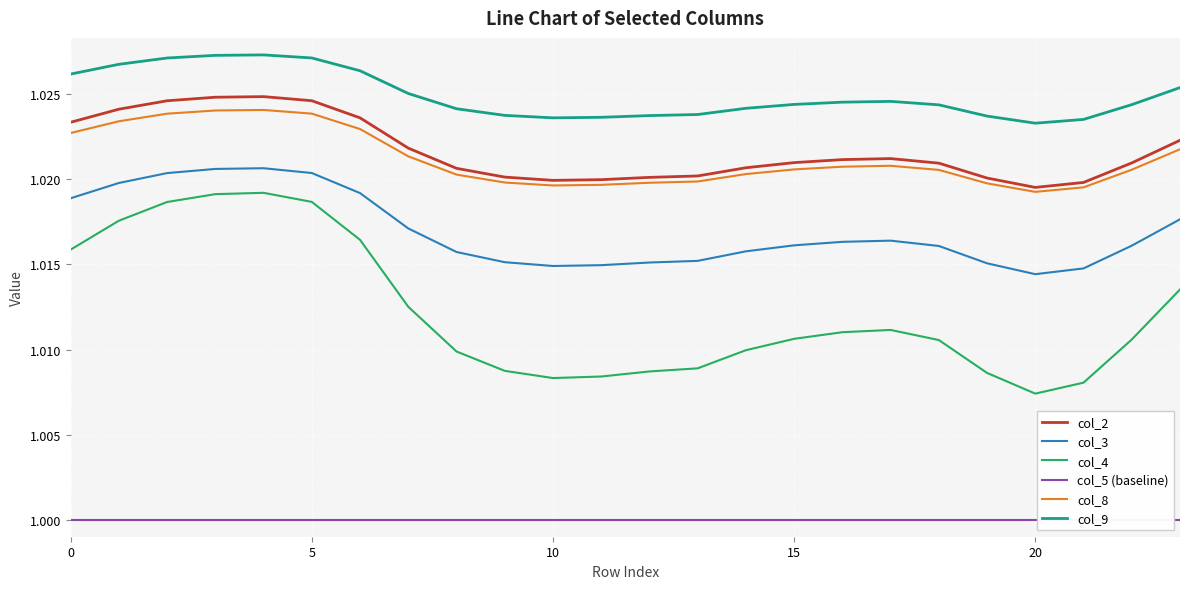

How many interior local valleys does the col_4 series have?

2